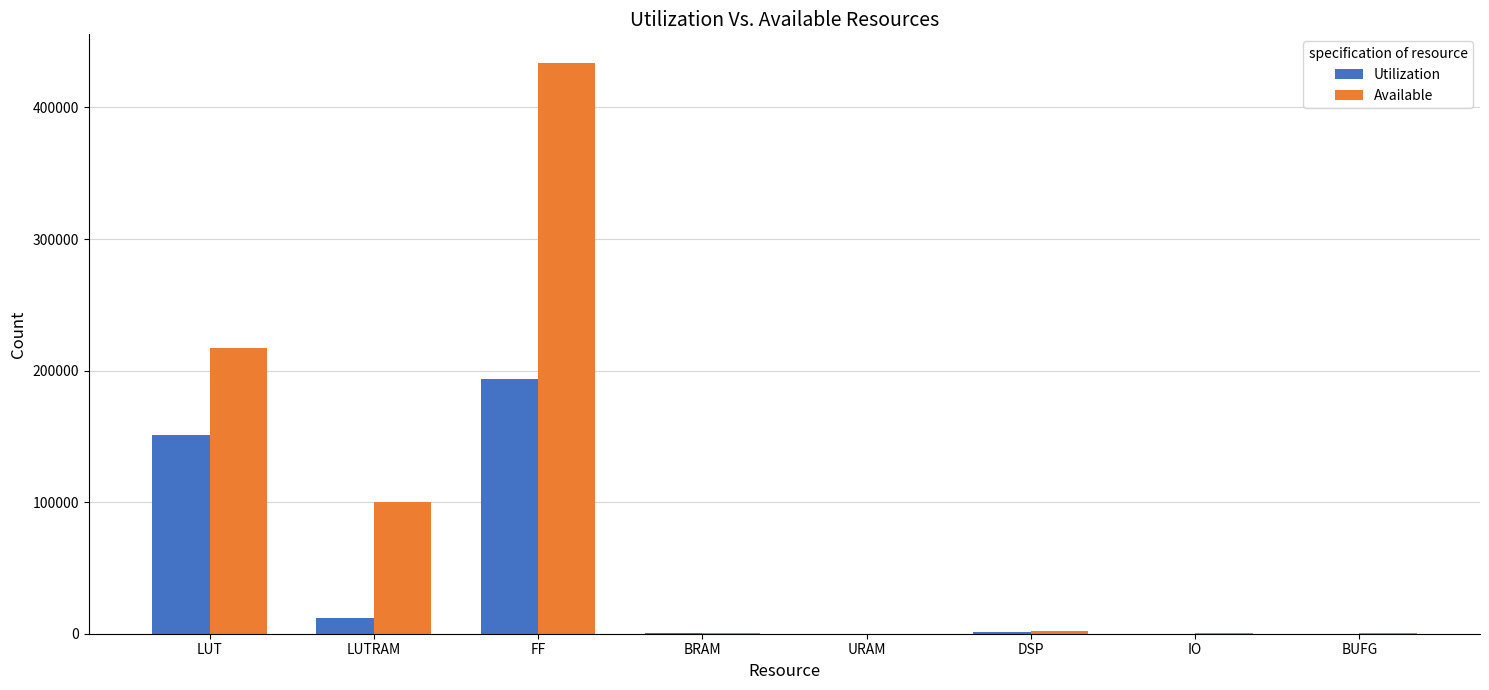

Which series changed the most between LUT and URAM?

Available